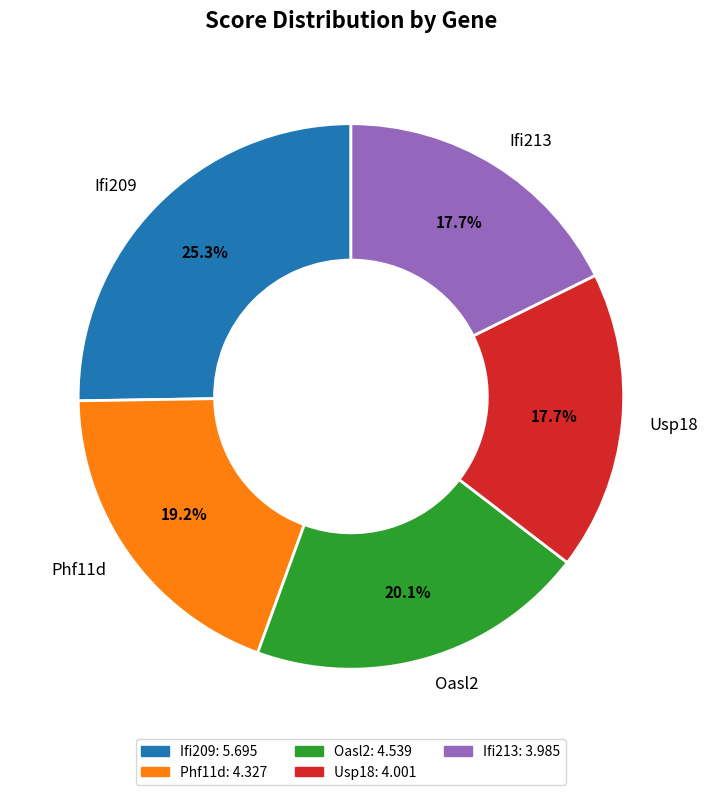

Is there any slice that represents more than half of the pie?

No